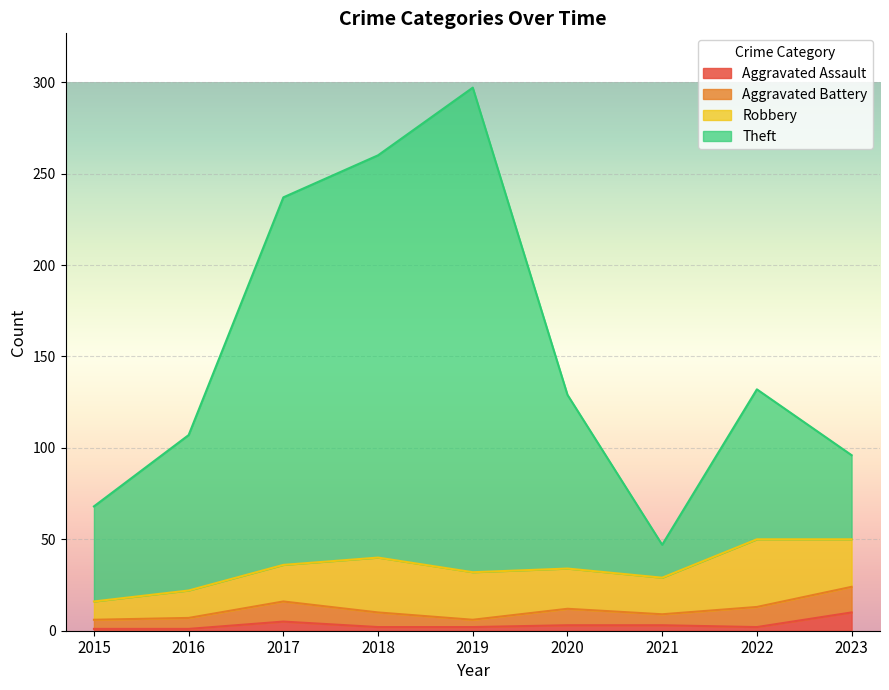

The Theft series shows 130 at 2017. True or false?

False